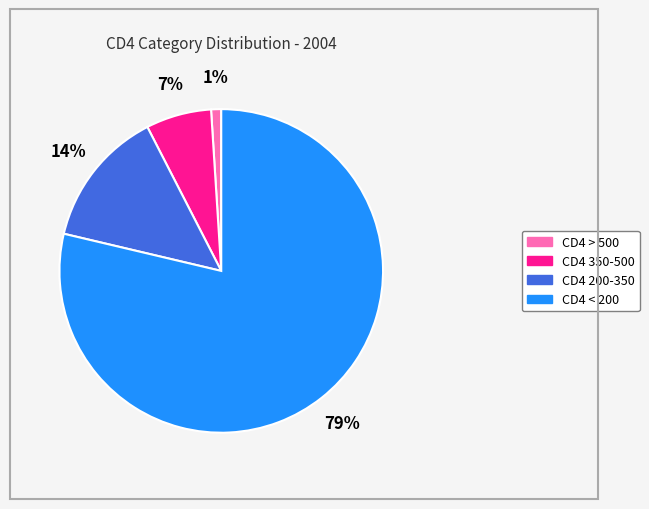

What percentage is the CD4 > 500 slice, to the nearest percent?

1%